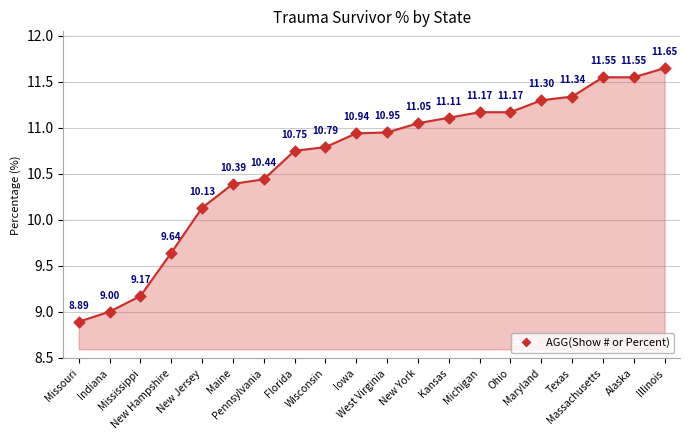

Between Massachusetts and Maryland, which is larger?

Massachusetts